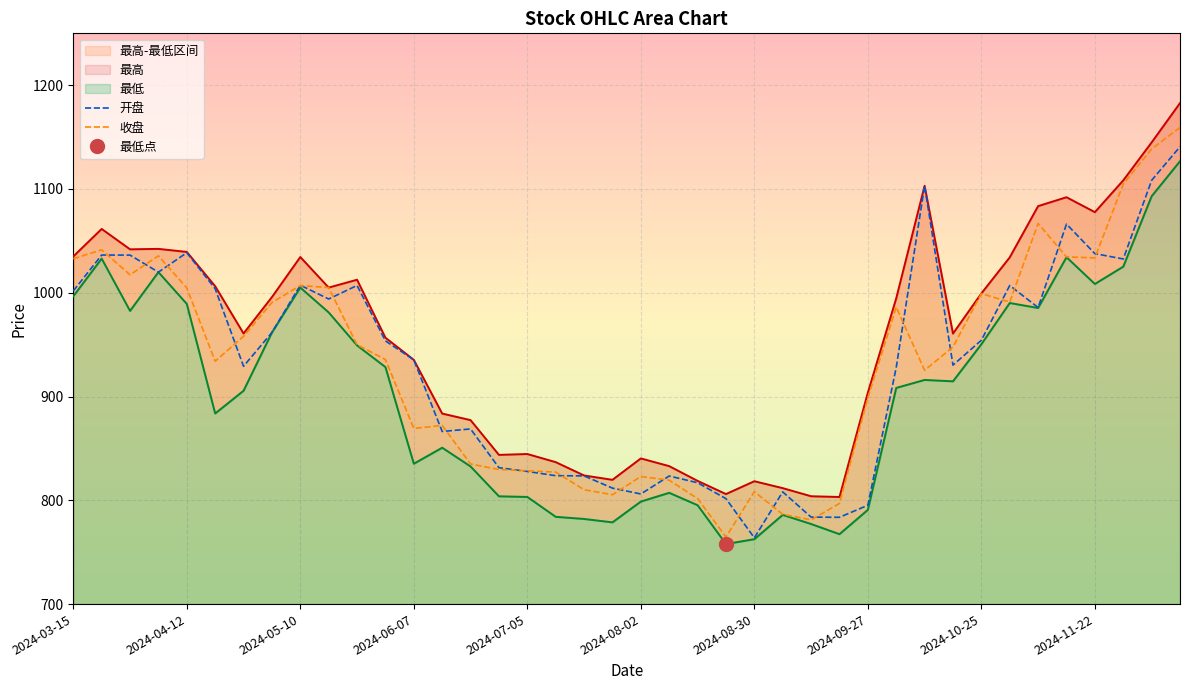

True or false: 收盘 has a value of 1389.4 at 2024-09-06.

False